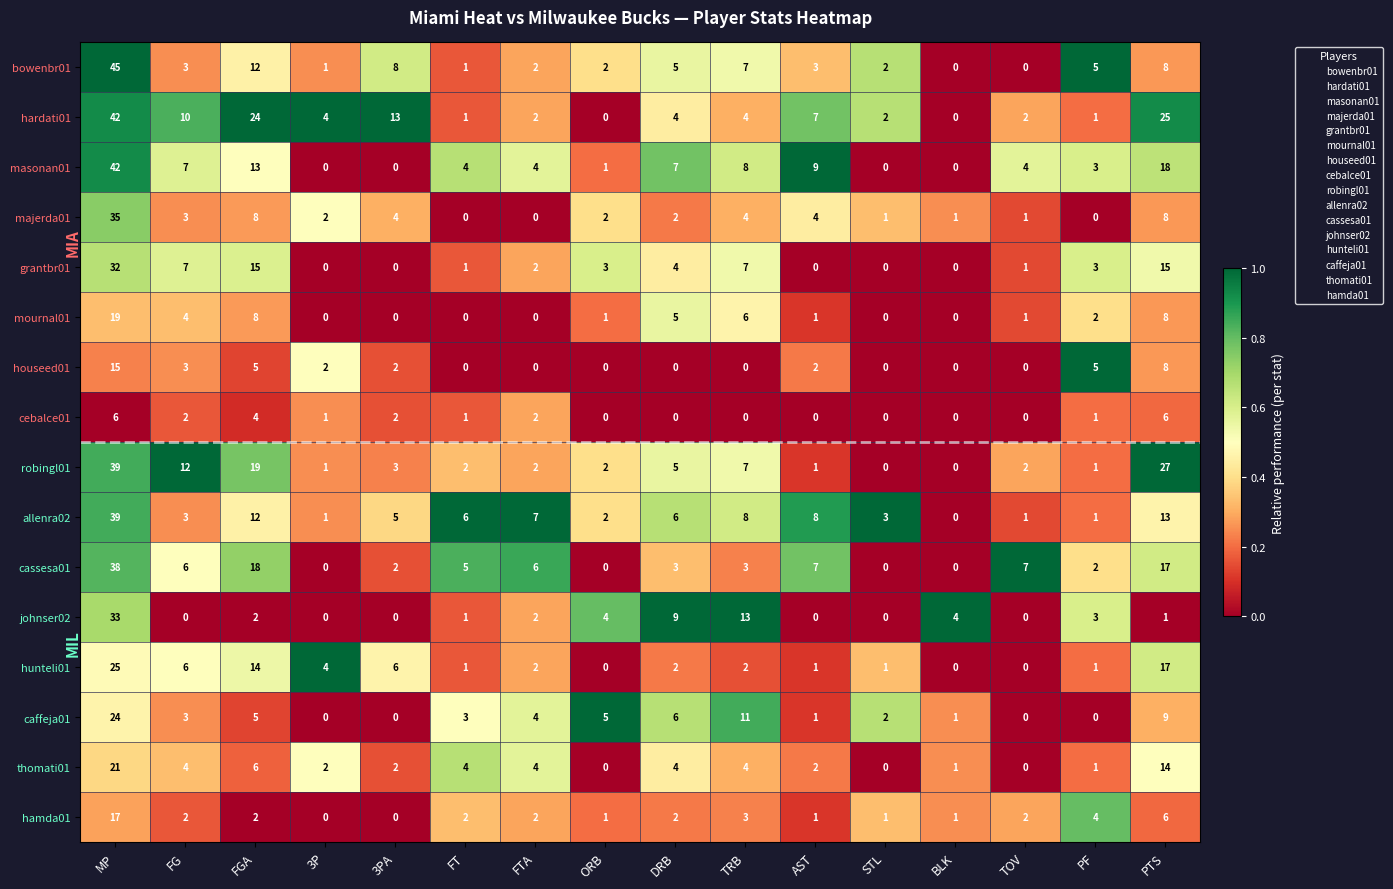

At which category is the sum across all series the highest?

MP